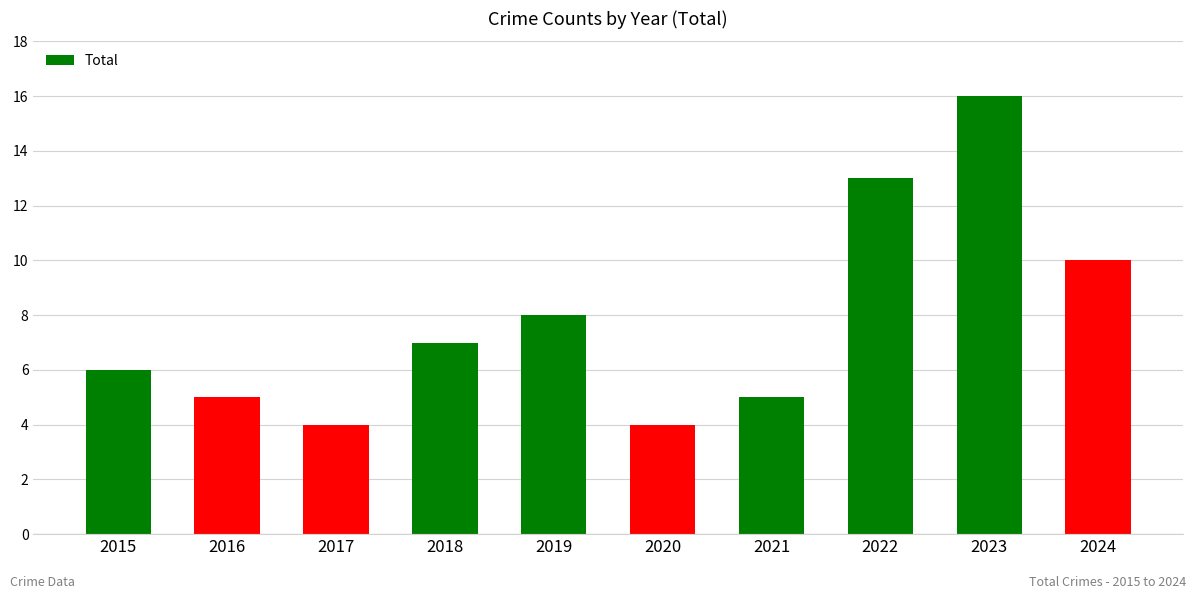

What is the sum of all values?

78